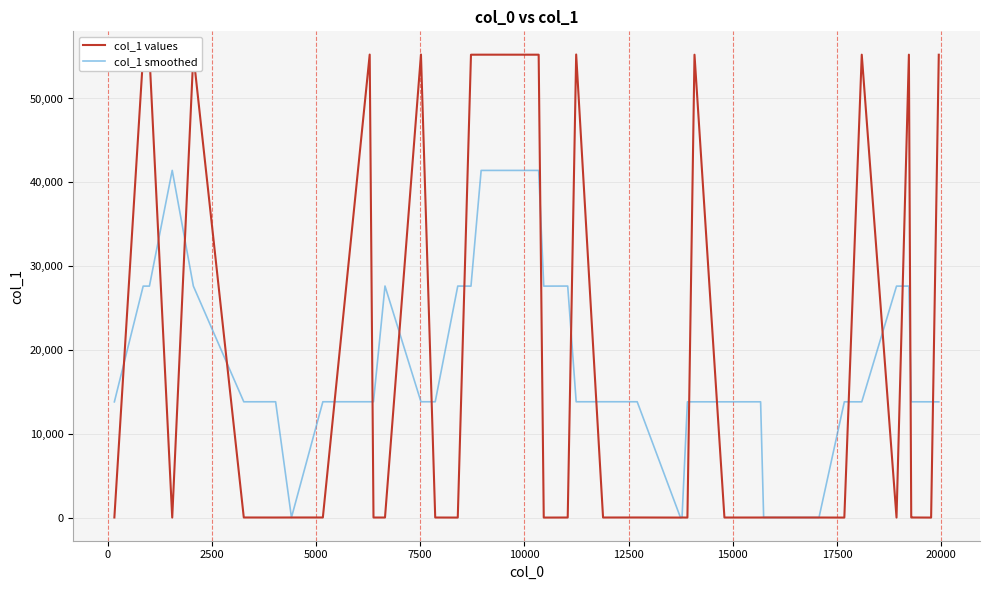

List the series in order of their overall mean, lowest first.

col_1 smoothed, col_1 values